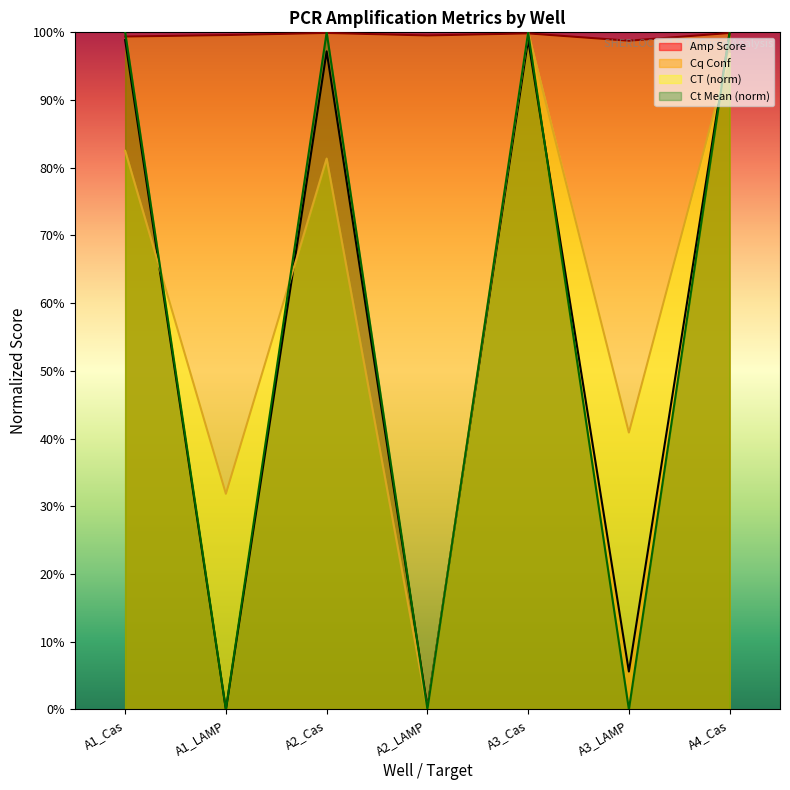

Between which two adjacent categories do Cq Conf and Amp Score first intersect?

A3_LAMP and A4_Cas